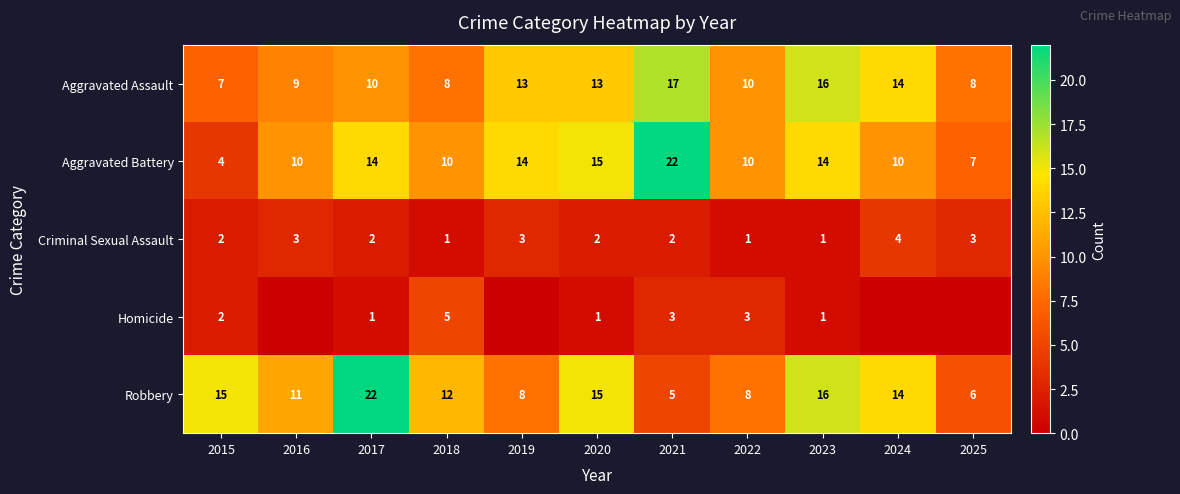

True or false: Aggravated Assault has a value of 4 at 2018.

False